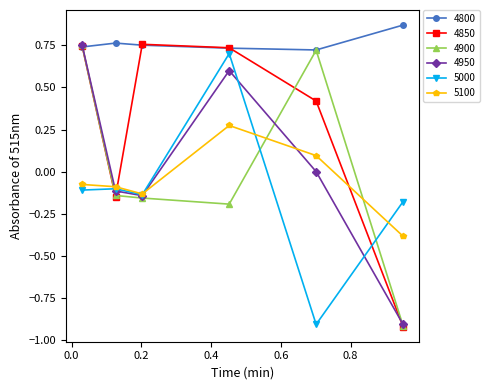

True or false: 4800 has more than 0 points higher than both neighbors.

True